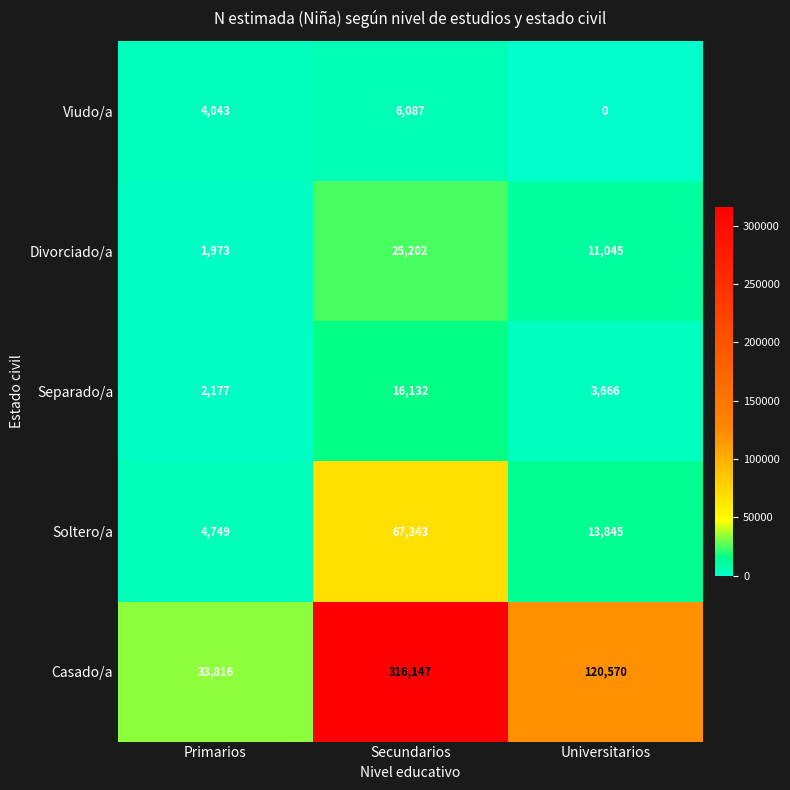

What is the difference between the maximum and second lowest values in the Soltero/a series?

53498